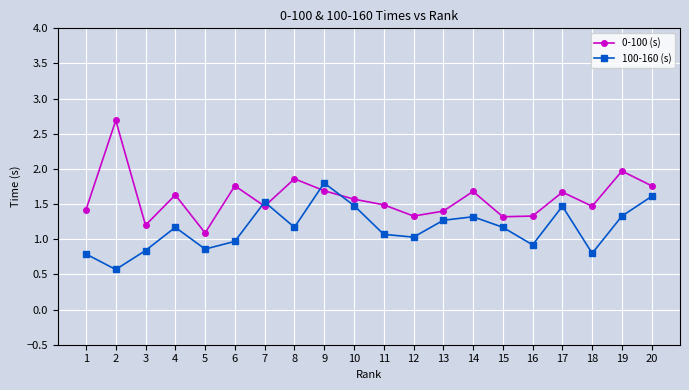

How many lines are shown in the chart?

2